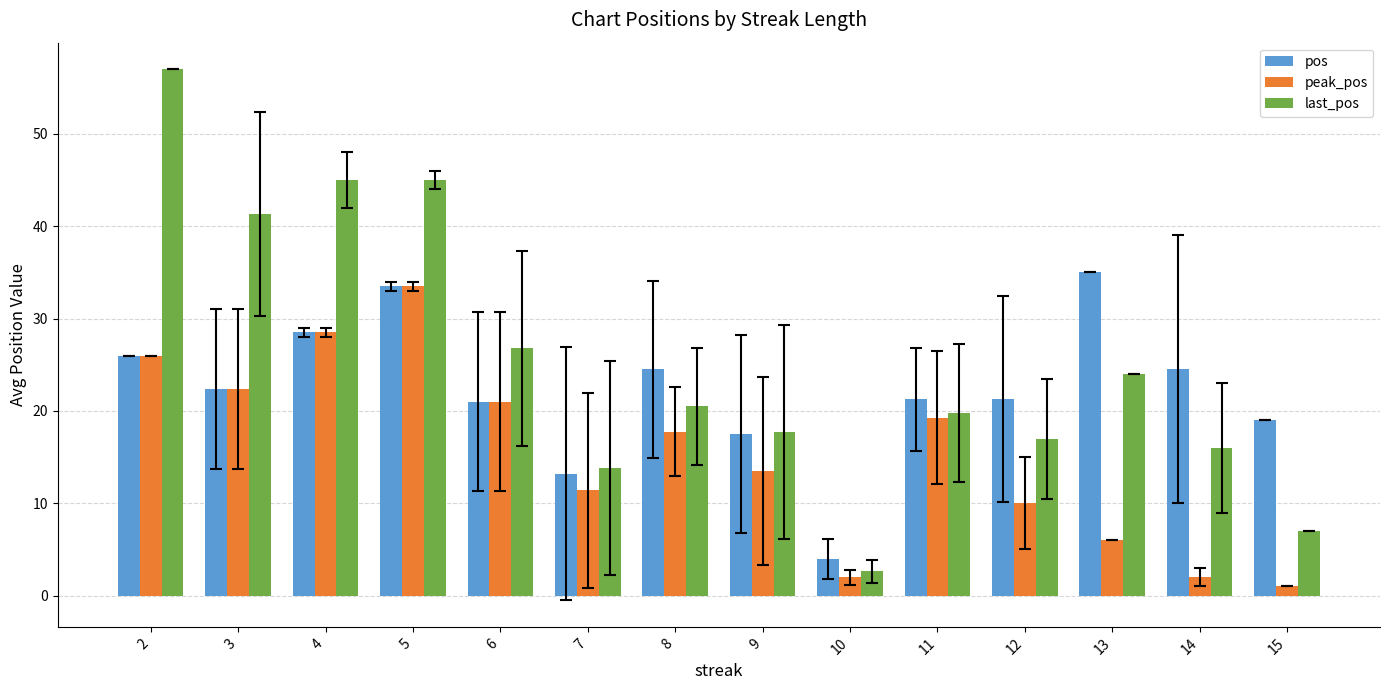

Rank the series by their average value, from lowest to highest.

peak_pos, pos, last_pos